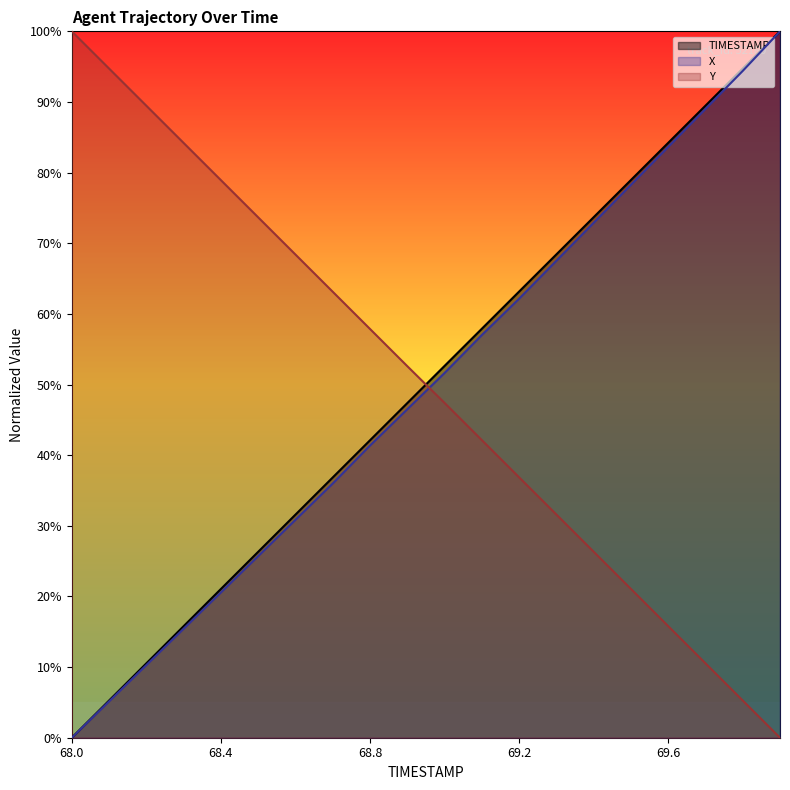

Reading left to right, what are all the values shown in this chart?

TIMESTAMP: 68.0=0.0	68.1=5.3	68.2=10.5	68.3=15.8	68.4=21.1	68.5=26.3	68.6=31.6	68.7=36.8	68.8=42.1	68.9=47.4	69.0=52.6	69.1=57.9	69.2=63.2	69.3=68.4	69.4=73.7	69.5=78.9	69.6=84.2	69.7=89.5	69.8=94.7	69.9=100.0
X: 68.0=0.0	68.1=5.1	68.2=10.3	68.3=15.4	68.4=20.6	68.5=25.7	68.6=30.8	68.7=36.0	68.8=41.4	68.9=46.5	69.0=51.6	69.1=57.0	69.2=62.1	69.3=67.5	69.4=72.9	69.5=78.3	69.6=83.6	69.7=89.0	69.8=94.4	69.9=100.0
Y: 68.0=100.0	68.1=94.7	68.2=89.5	68.3=84.2	68.4=78.9	68.5=73.7	68.6=68.4	68.7=63.1	68.8=57.9	68.9=52.6	69.0=47.4	69.1=42.1	69.2=36.9	69.3=31.6	69.4=26.3	69.5=21.1	69.6=15.8	69.7=10.5	69.8=5.3	69.9=0.0